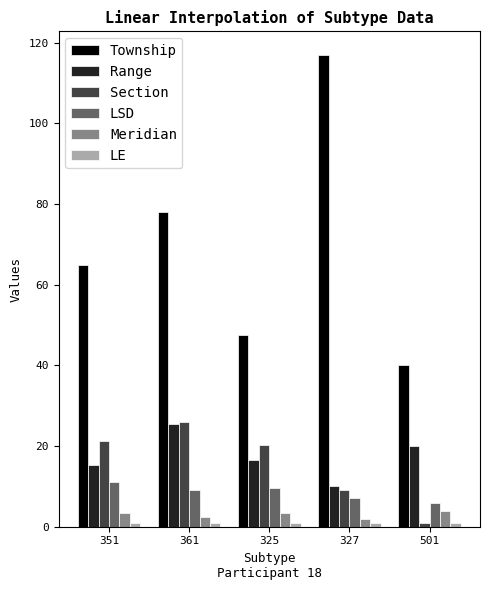

What is the highest value of the Section series?

26.0